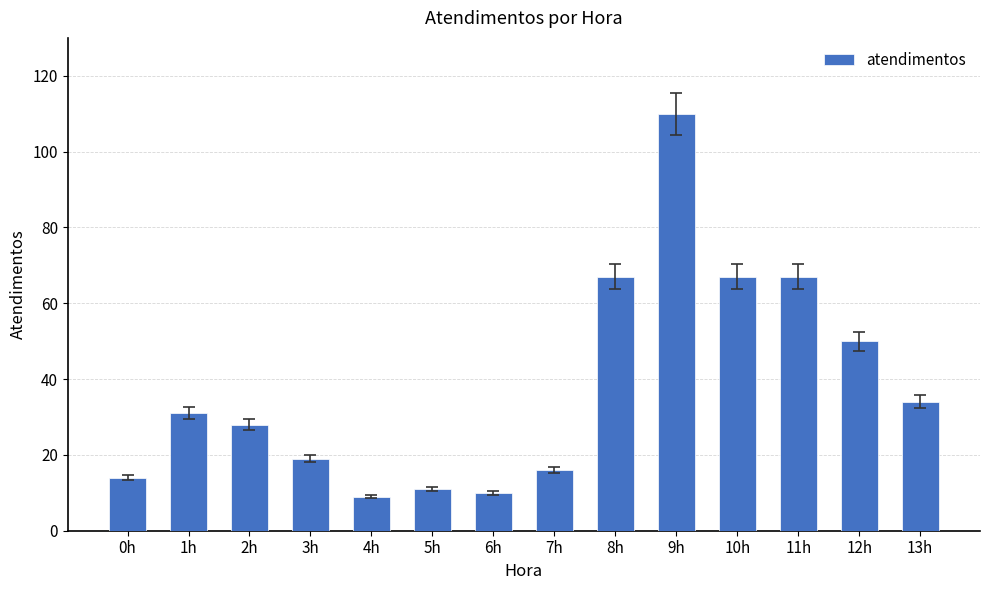

Between 5h and 0h, which is larger?

0h